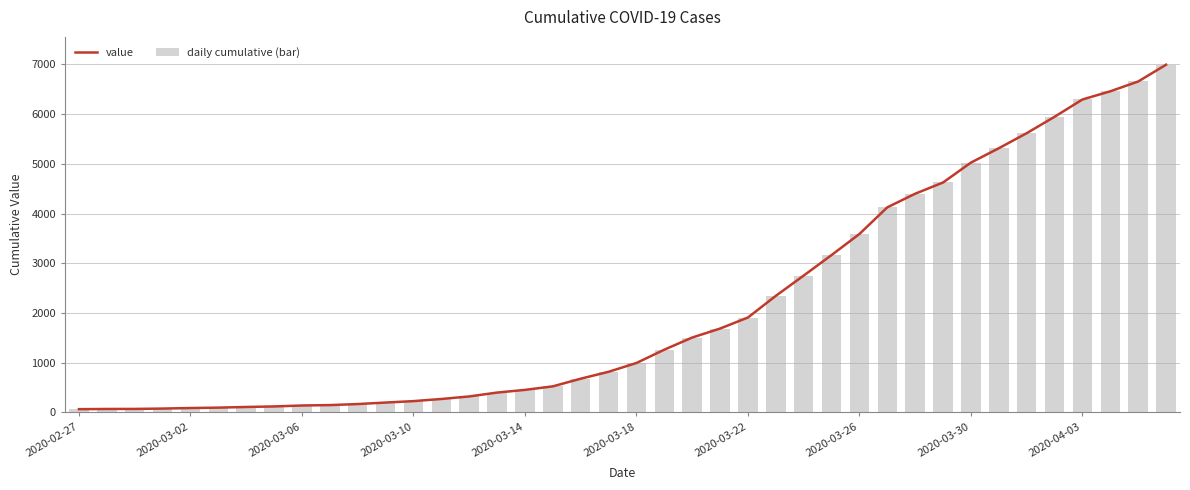

True or false: value has a value of 5025 at 2020-03-30.

True